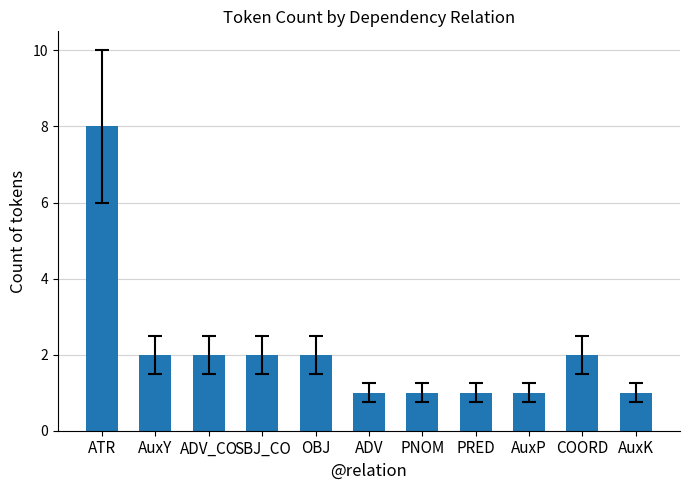

Between ADV_CO and AuxP, which is larger?

ADV_CO